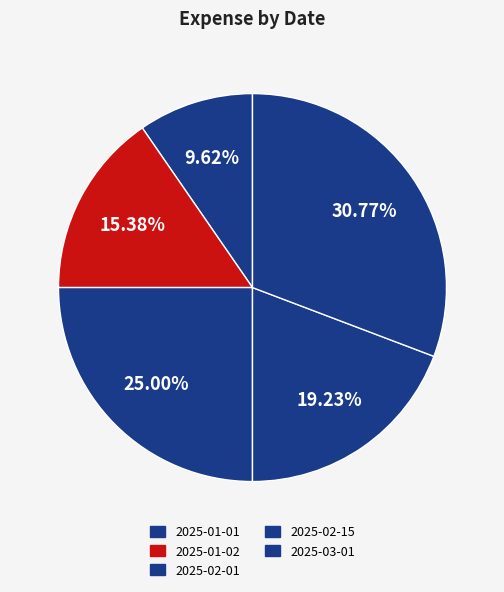

How many slices are in this pie chart?

5